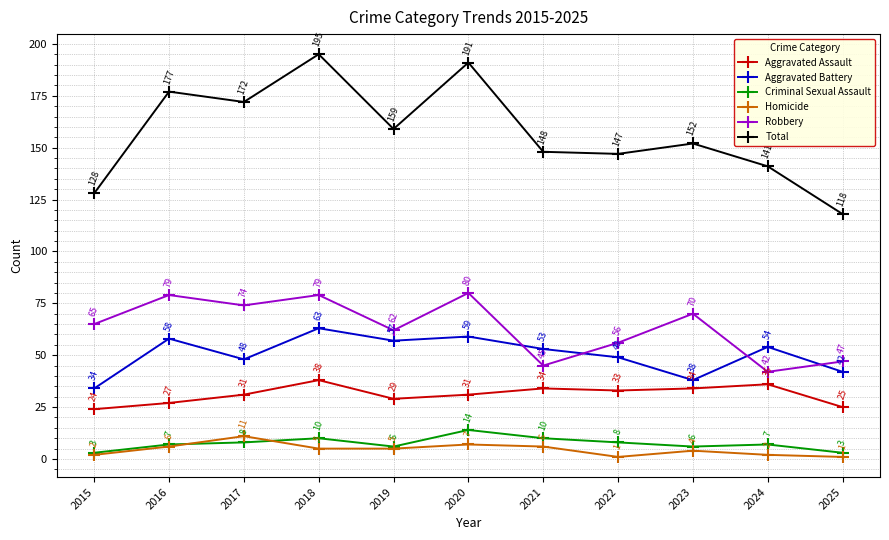

The Robbery series shows 122 at 2017. True or false?

False